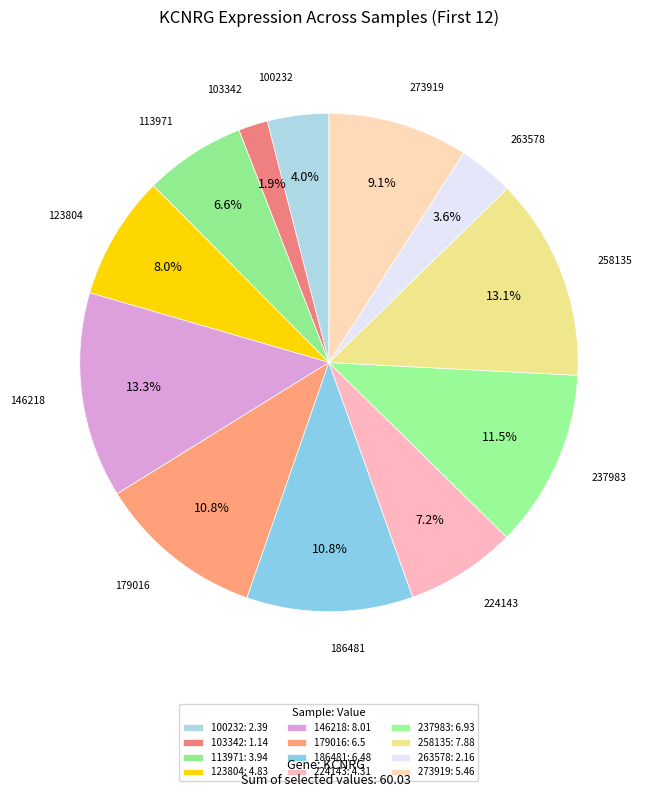

To the nearest percent, what is the difference between the 123804 and 224143 slice percentages?

1%